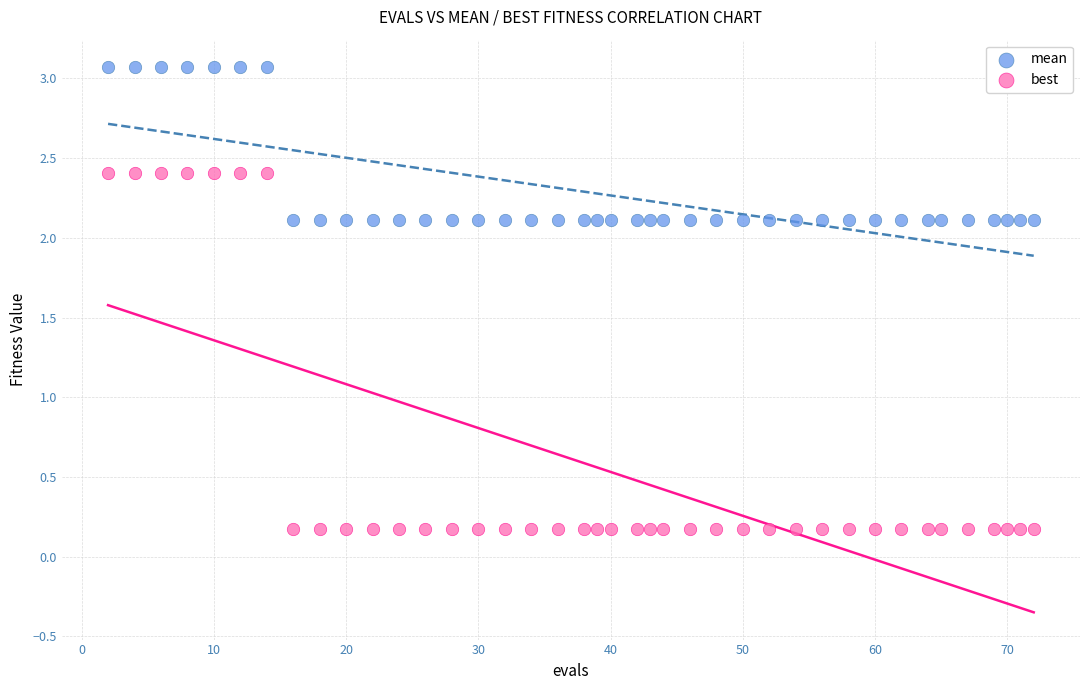

Which series contains the lowest Y value?

best